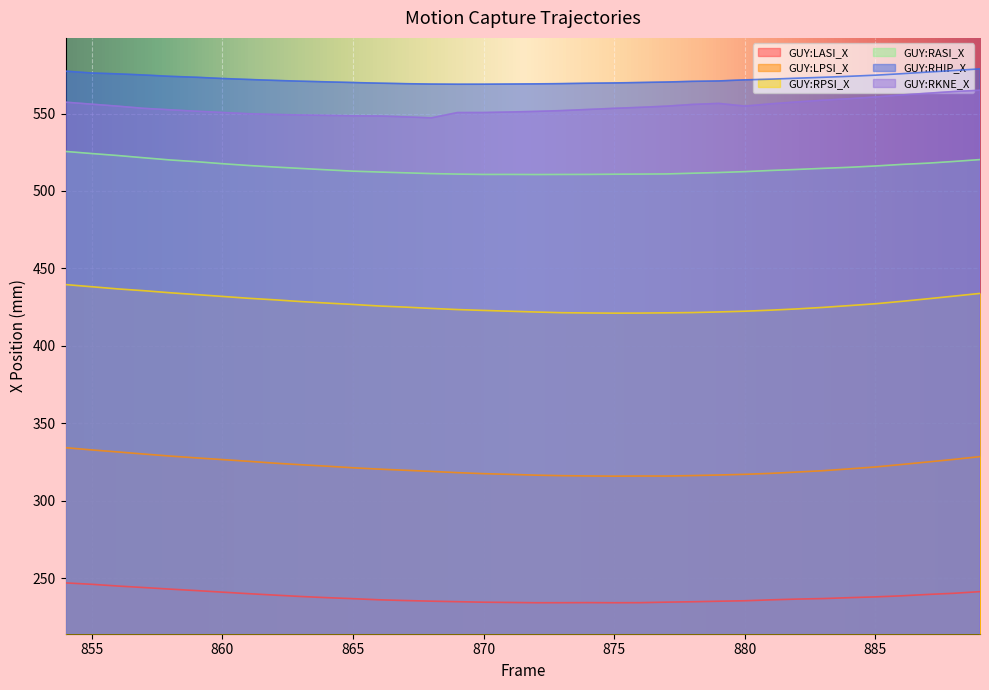

At how many categories does at least one series exceed 512?

36